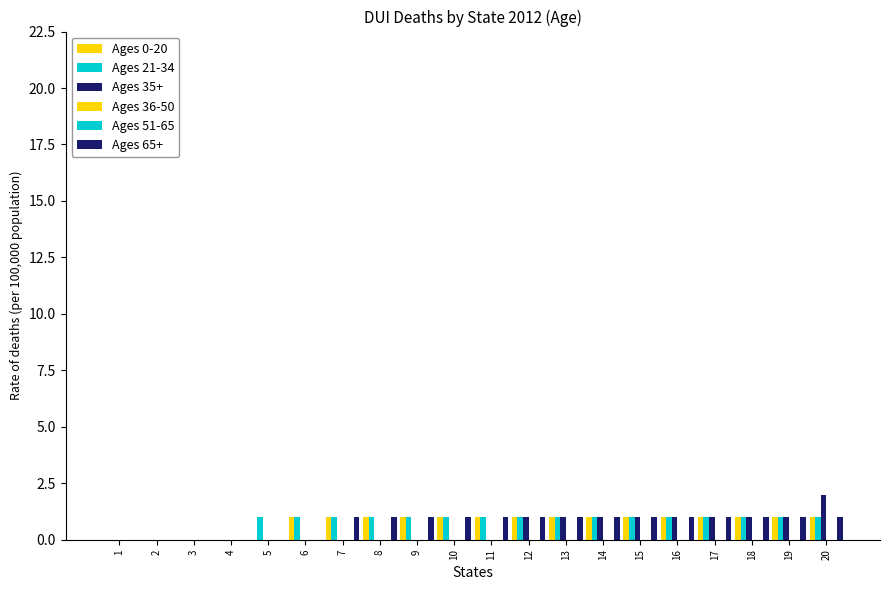

What is the total value across all series at 9?

3